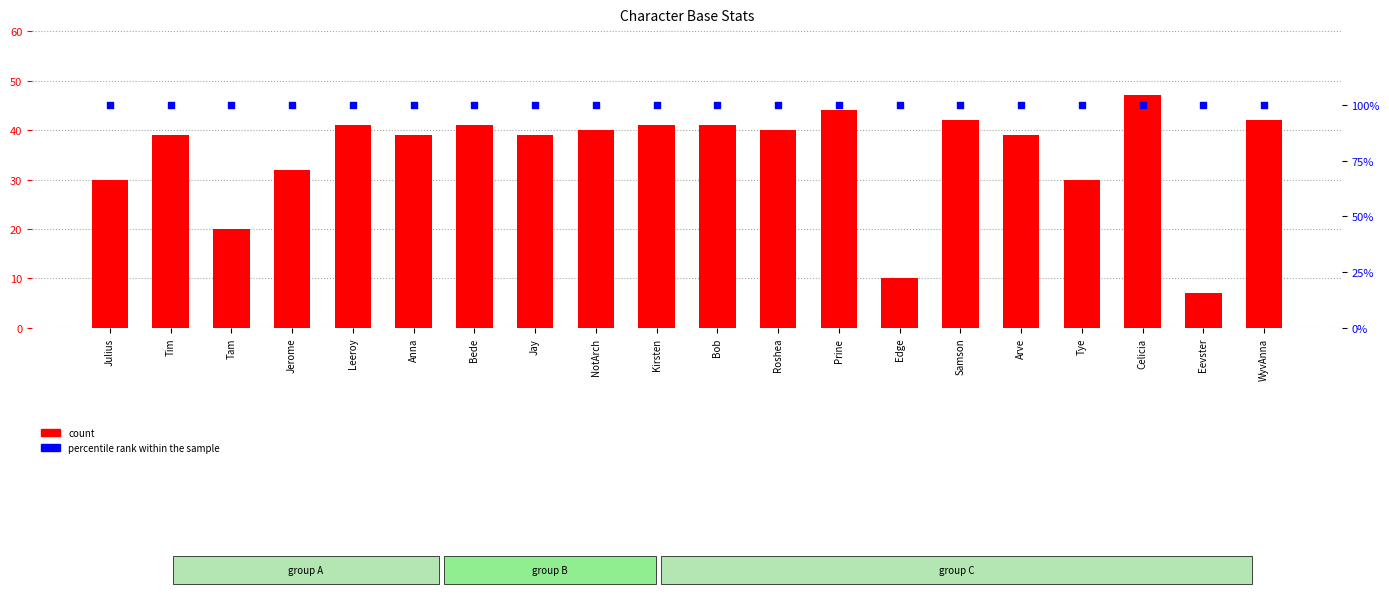

Which series has the largest total across all categories?

percentile rank within the sample